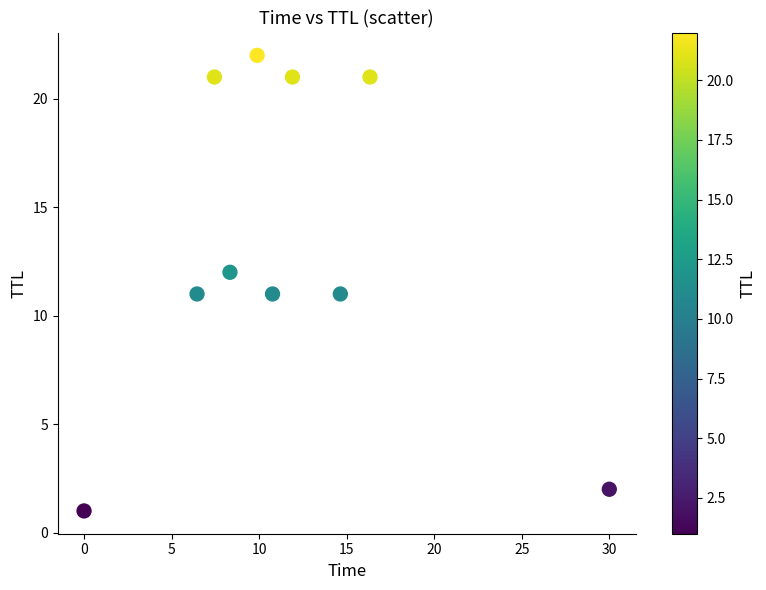

What is the range of Y values (max minus min)?

21